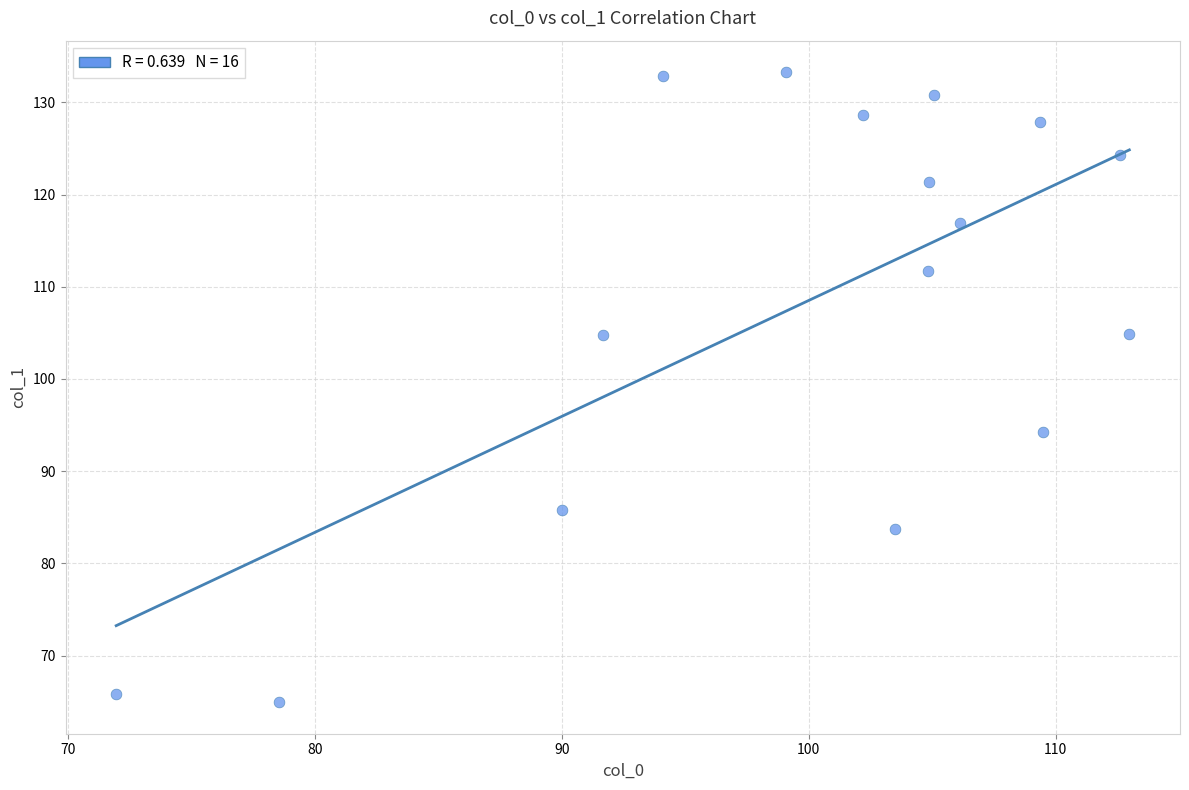

What Y value in the scatter plot is closest to 99?

94.3